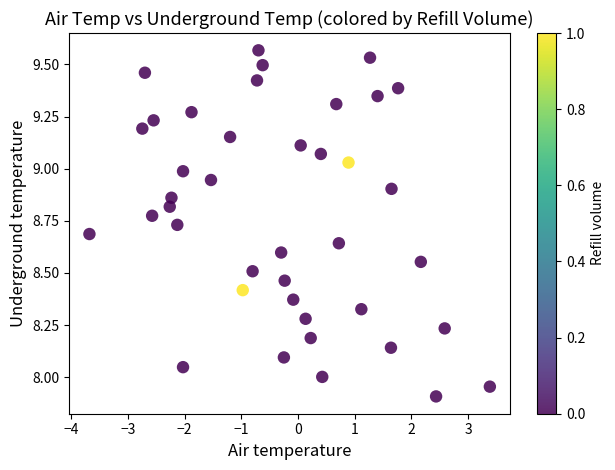

What is the range of Y values (max minus min)?

1.7